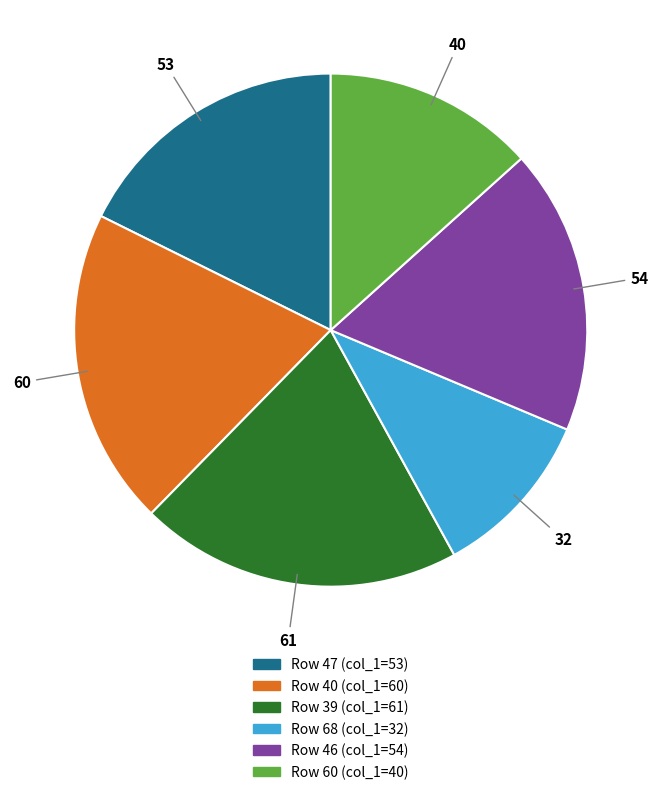

Is there a majority slice in this chart?

No